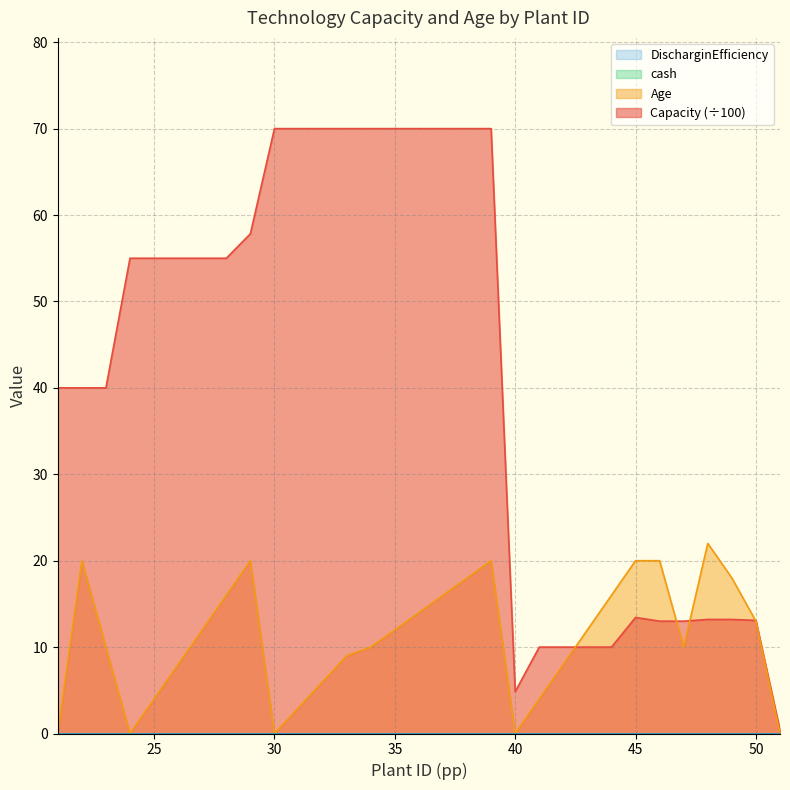

How many data points in Age are less than 12?

15